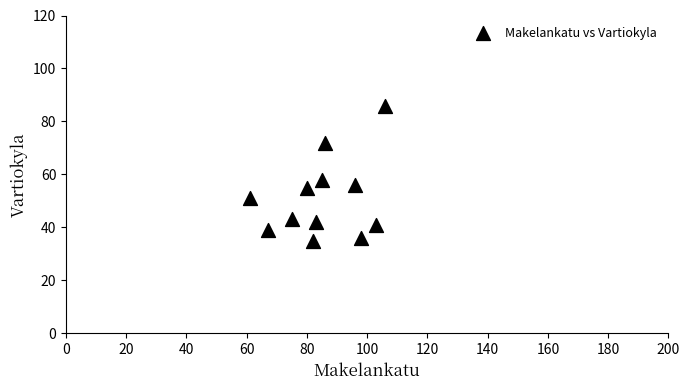

What is the average X value?

85